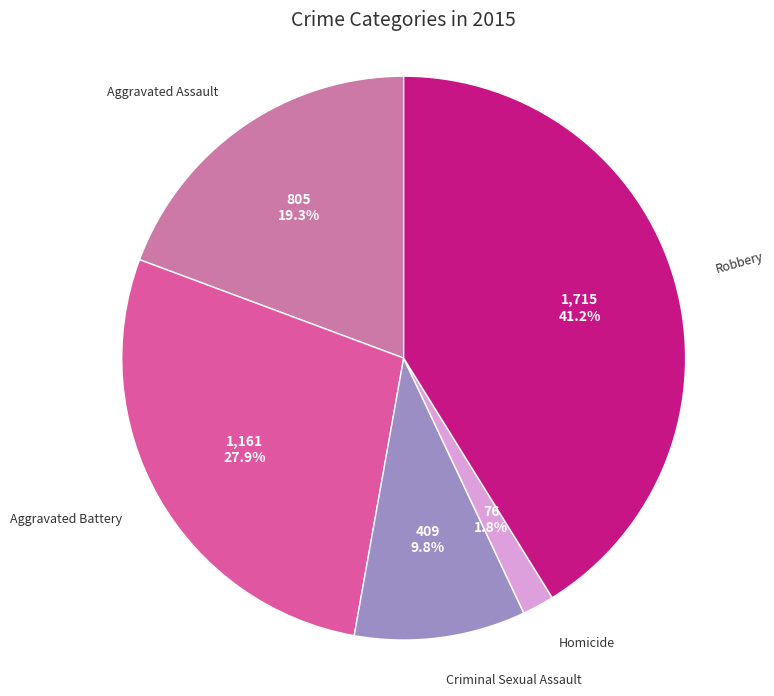

Count the number of slices in the pie.

5